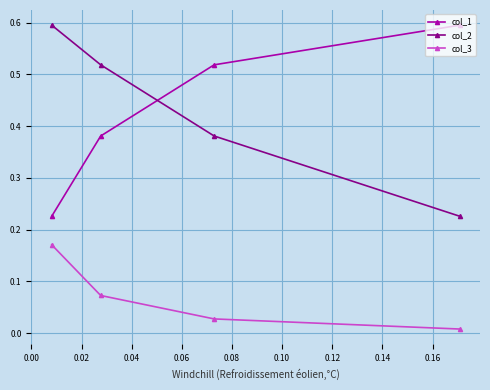

Which series has the largest range (max minus min)?

col_2